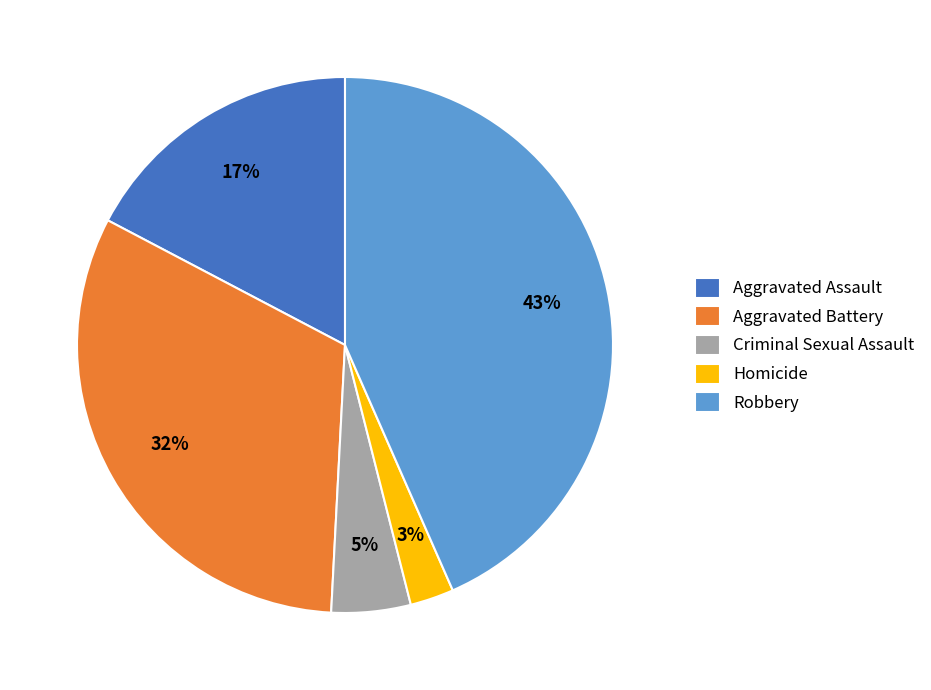

True or false: Aggravated Assault accounts for 17% of the total.

True